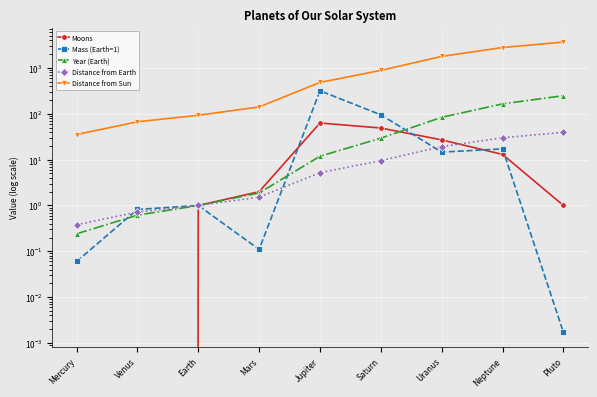

What is the average value of the Moons series?

17.3